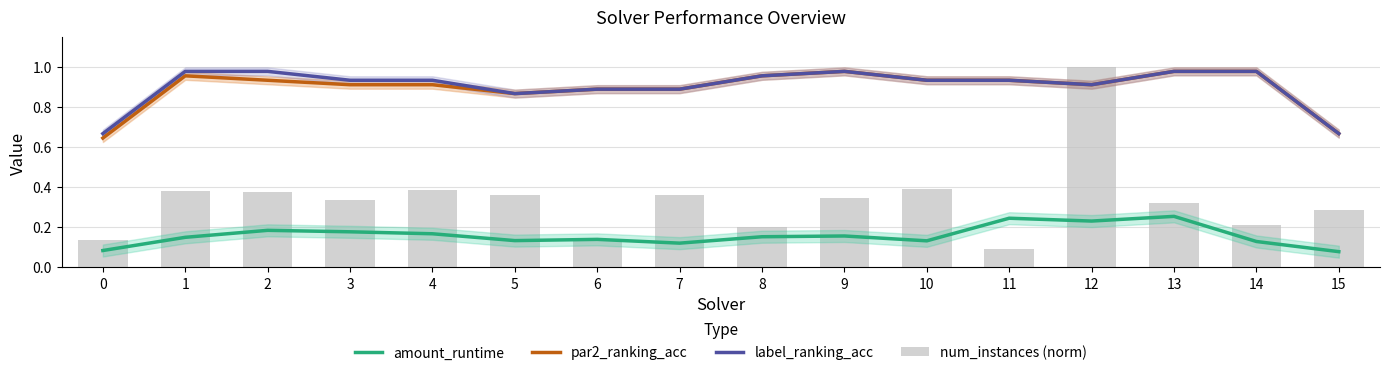

Which series has the largest total across all categories?

label_ranking_acc